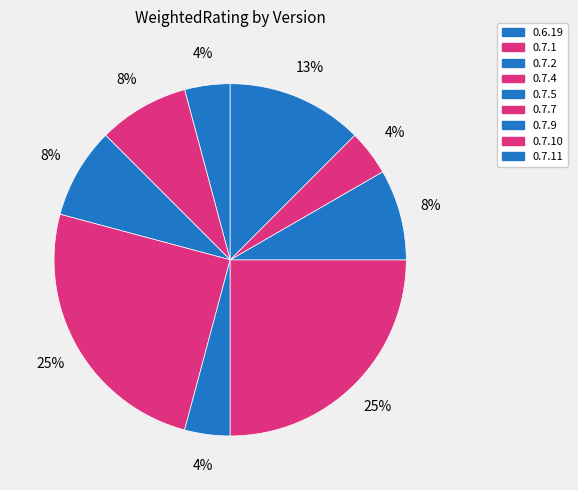

How many slices are in this pie chart?

9